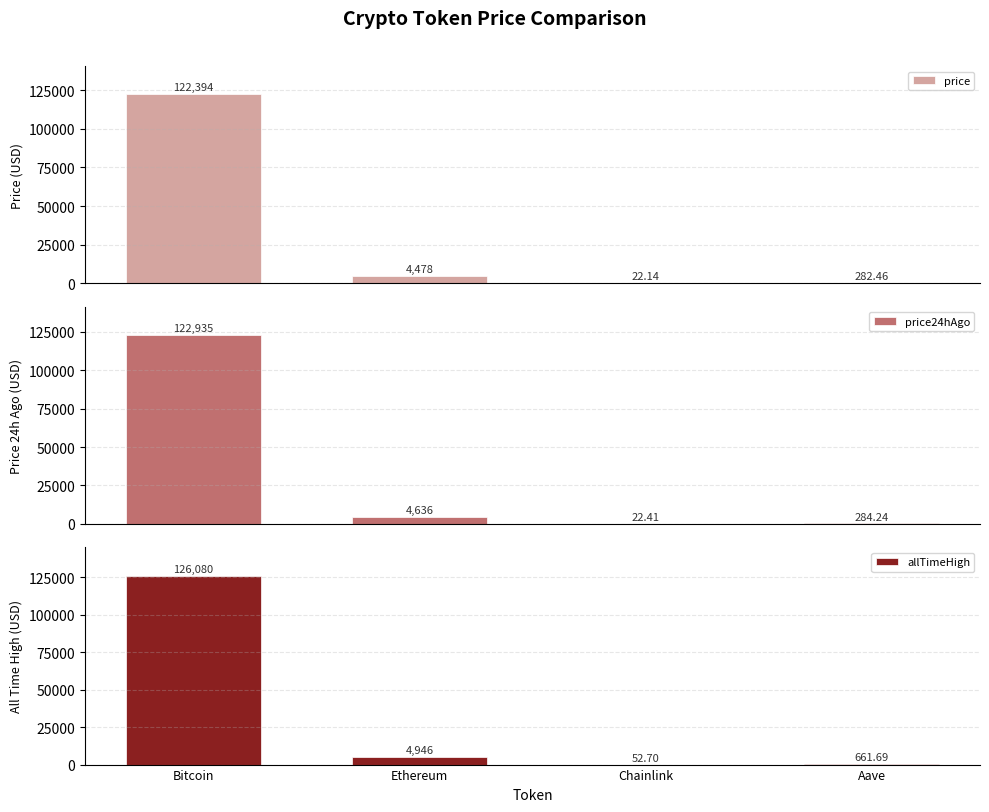

The value of allTimeHigh at Chainlink is 52.7. True or false?

True